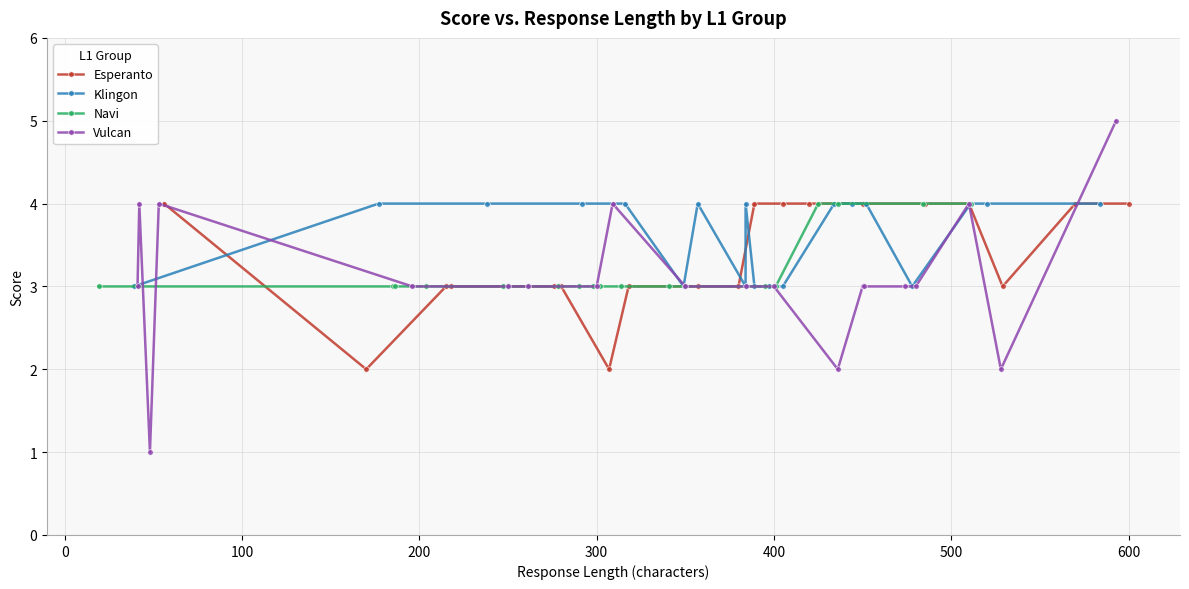

List the series in order of their peak value, lowest first.

Esperanto, Klingon, Navi, Vulcan